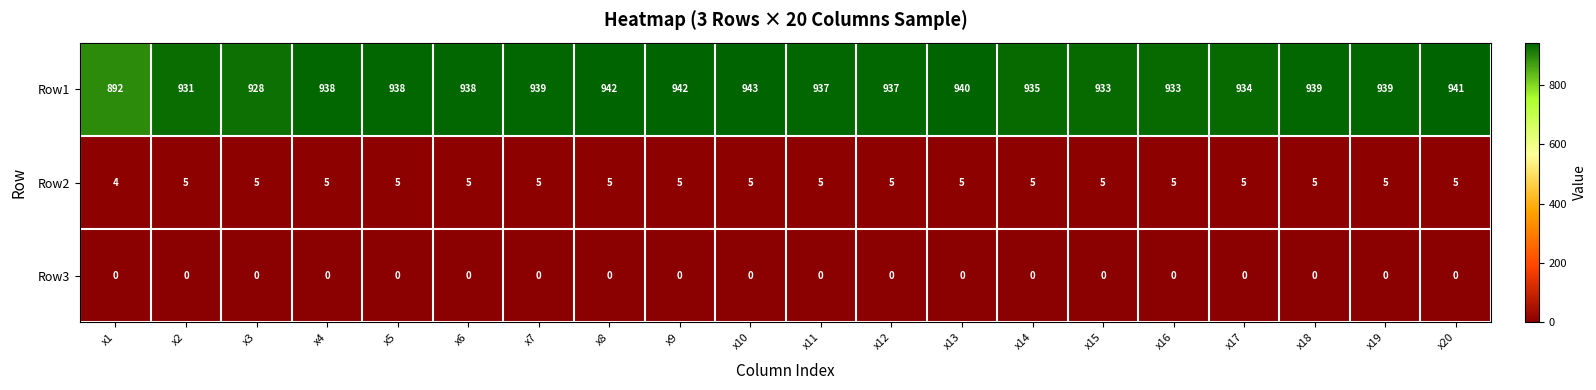

Which series has the widest spread of values?

Row1